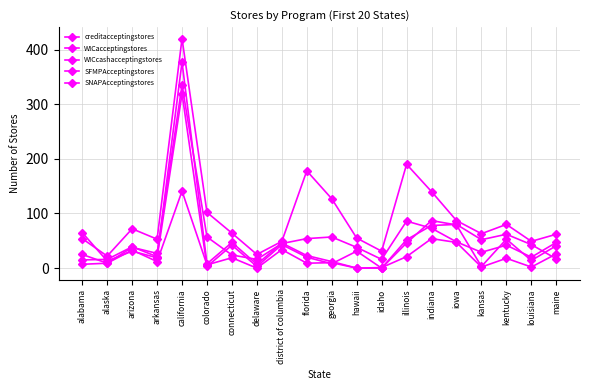

How many lines are shown in the chart?

5